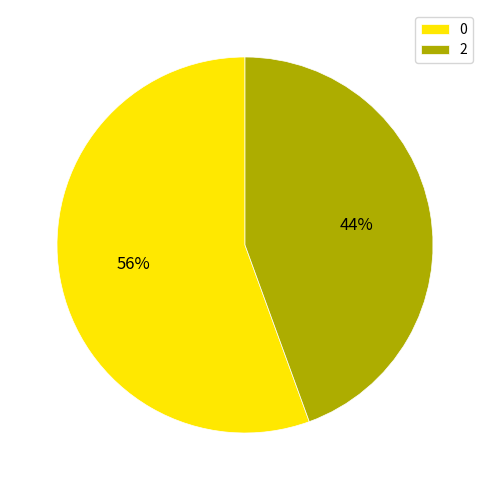

To the nearest percent, what is the average slice percentage?

50%